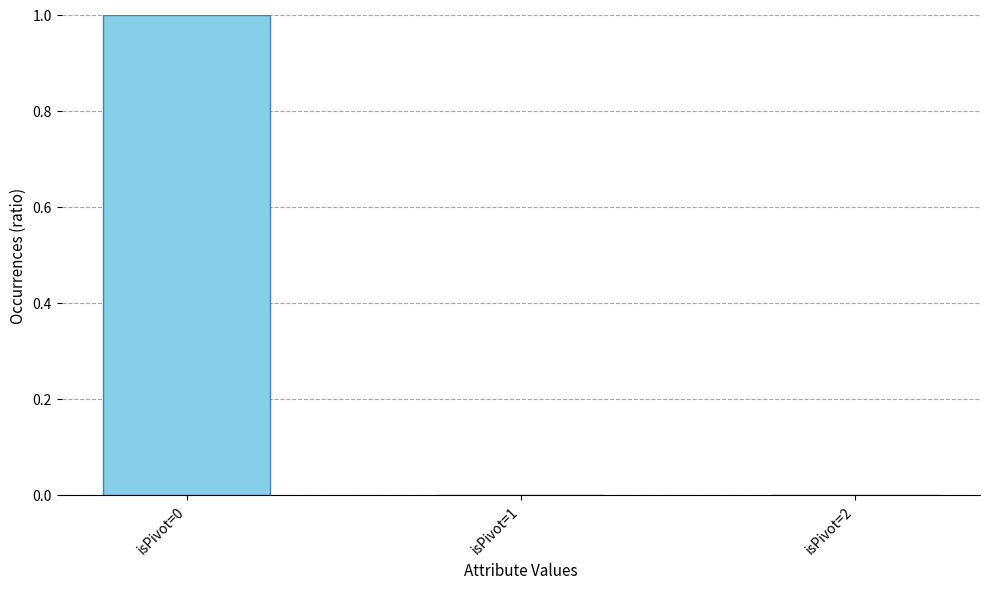

What is the maximum value shown in the chart?

1.0